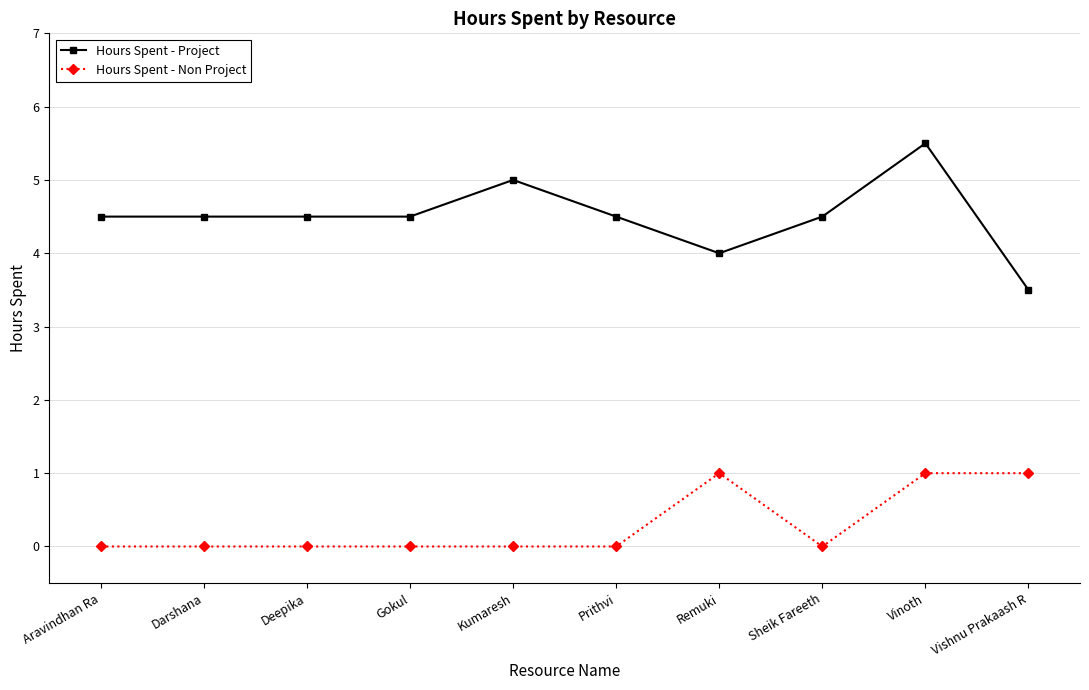

True or false: Hours Spent - Project has more than 1 interior local peaks.

True